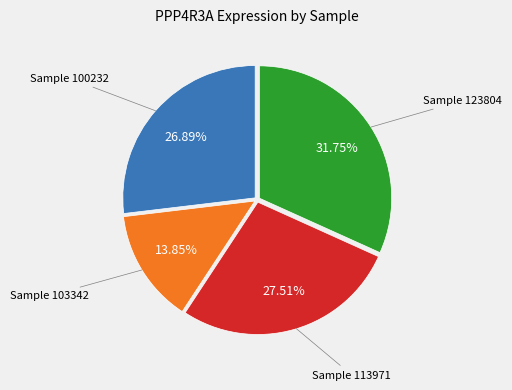

Does any single category account for the majority?

No